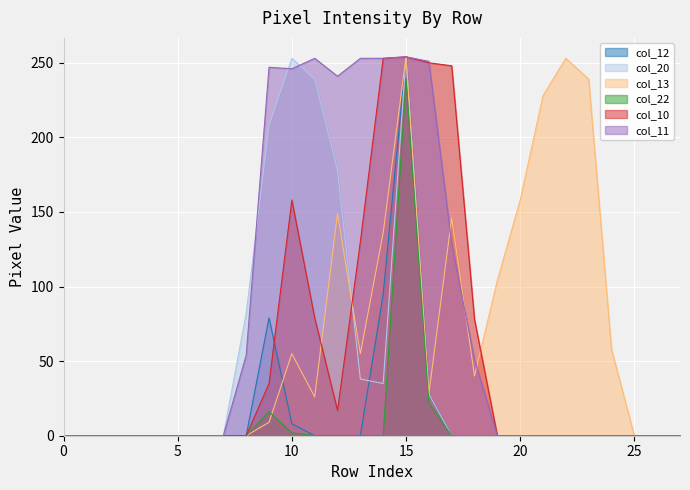

How many lines are shown in the chart?

6